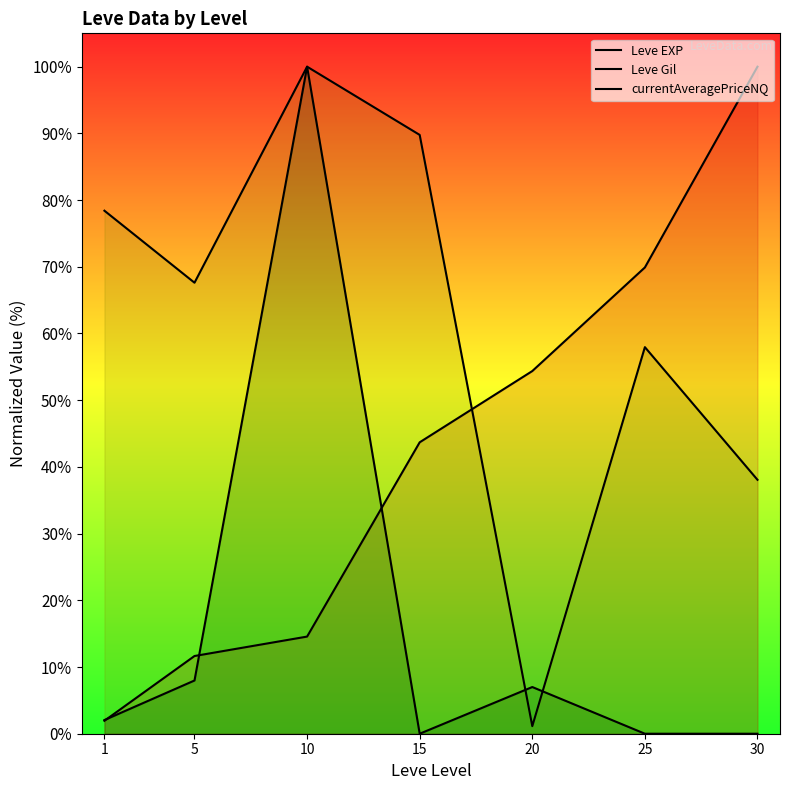

True or false: currentAveragePriceNQ has a value of 0.0 at 30.

True